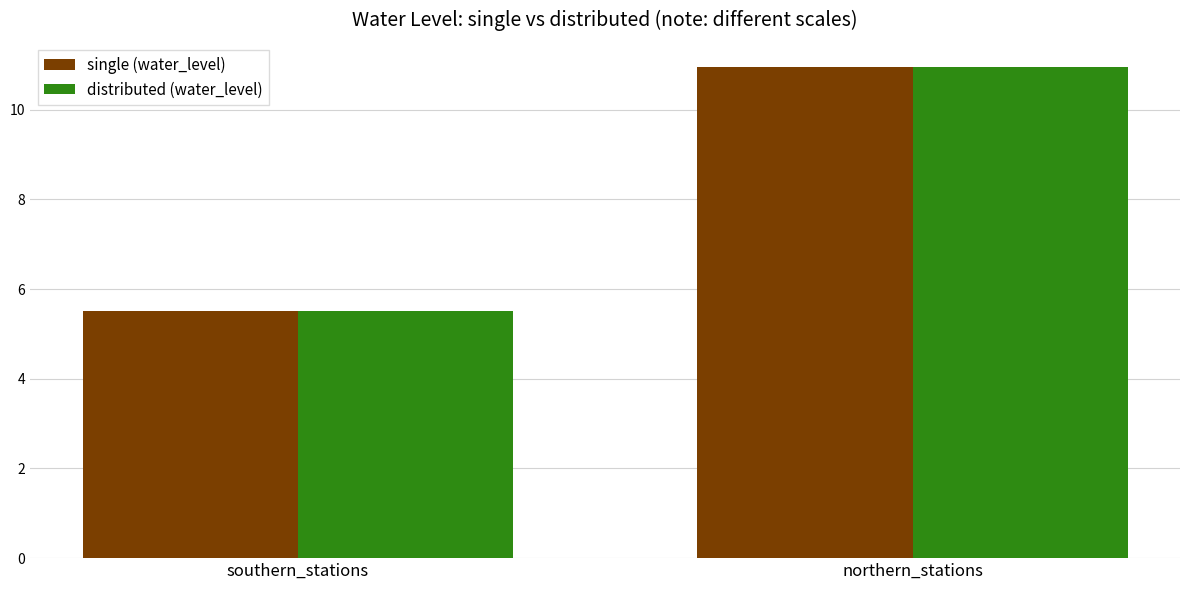

Are the bars horizontal?

No